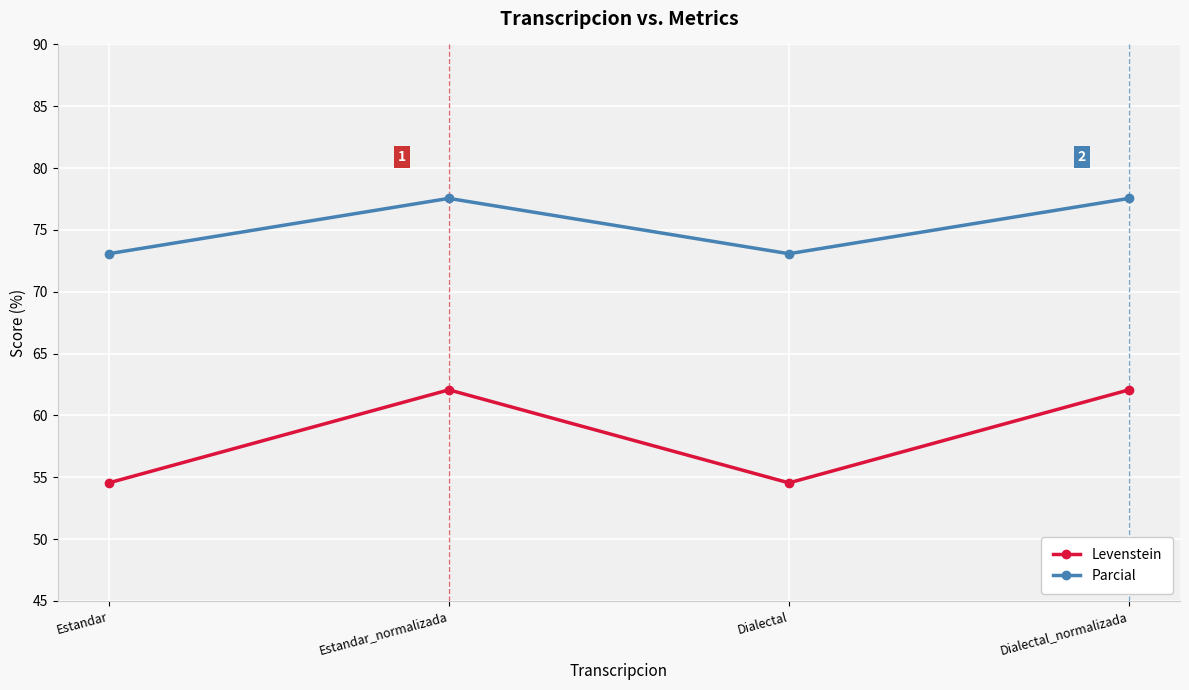

The value of Levenstein at Estandar is 22.1. True or false?

False